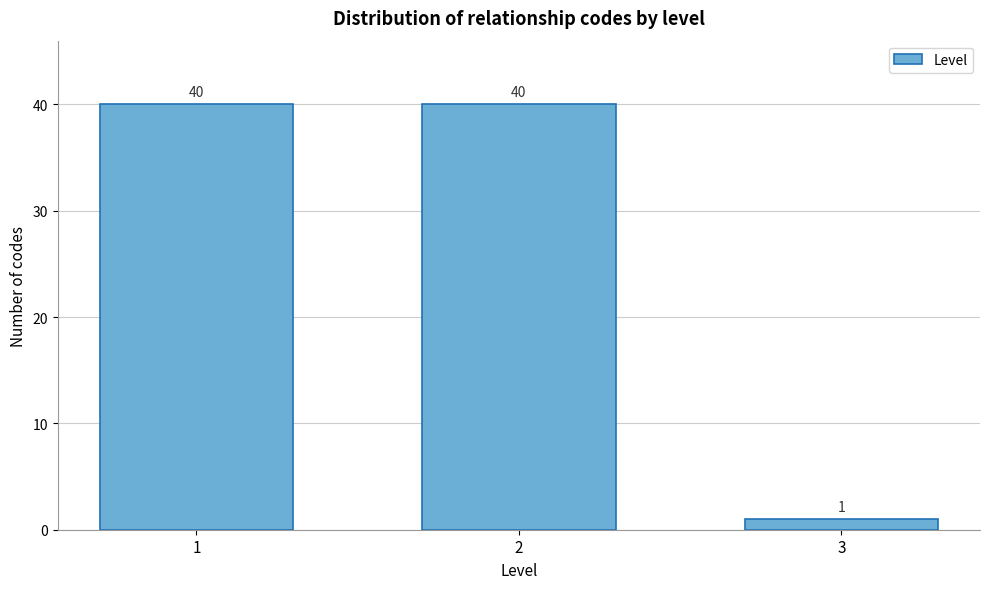

Reading left to right, what are all the values shown in this chart?

1=40	2=40	3=1